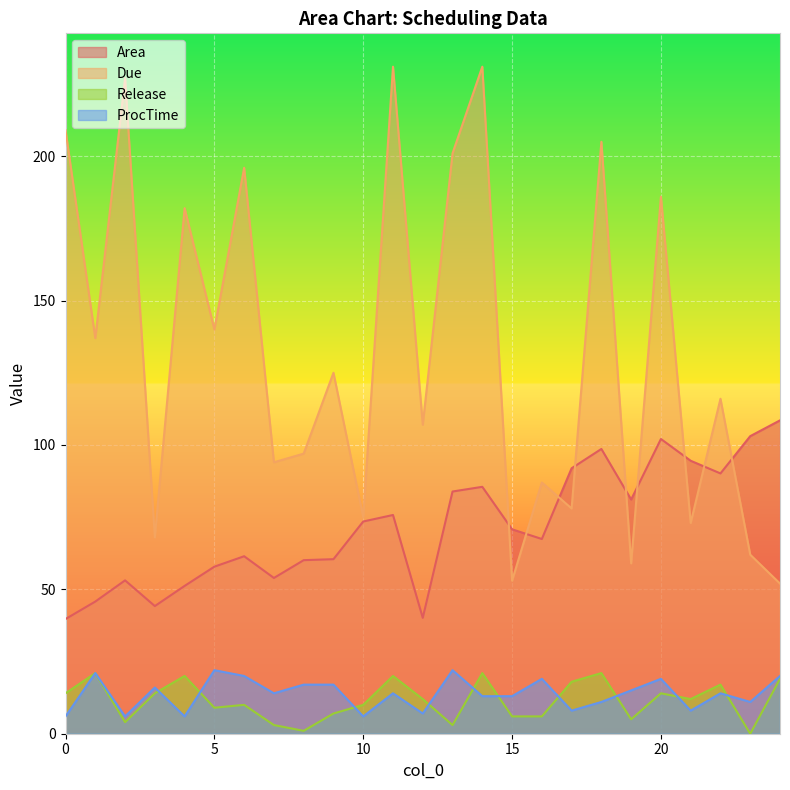

Which series has the widest spread of values?

Due